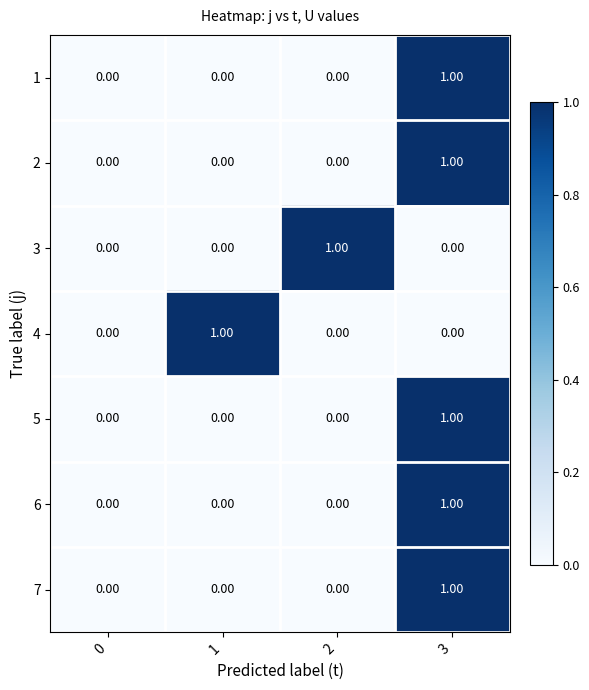

At how many categories does at least one series exceed 0?

3